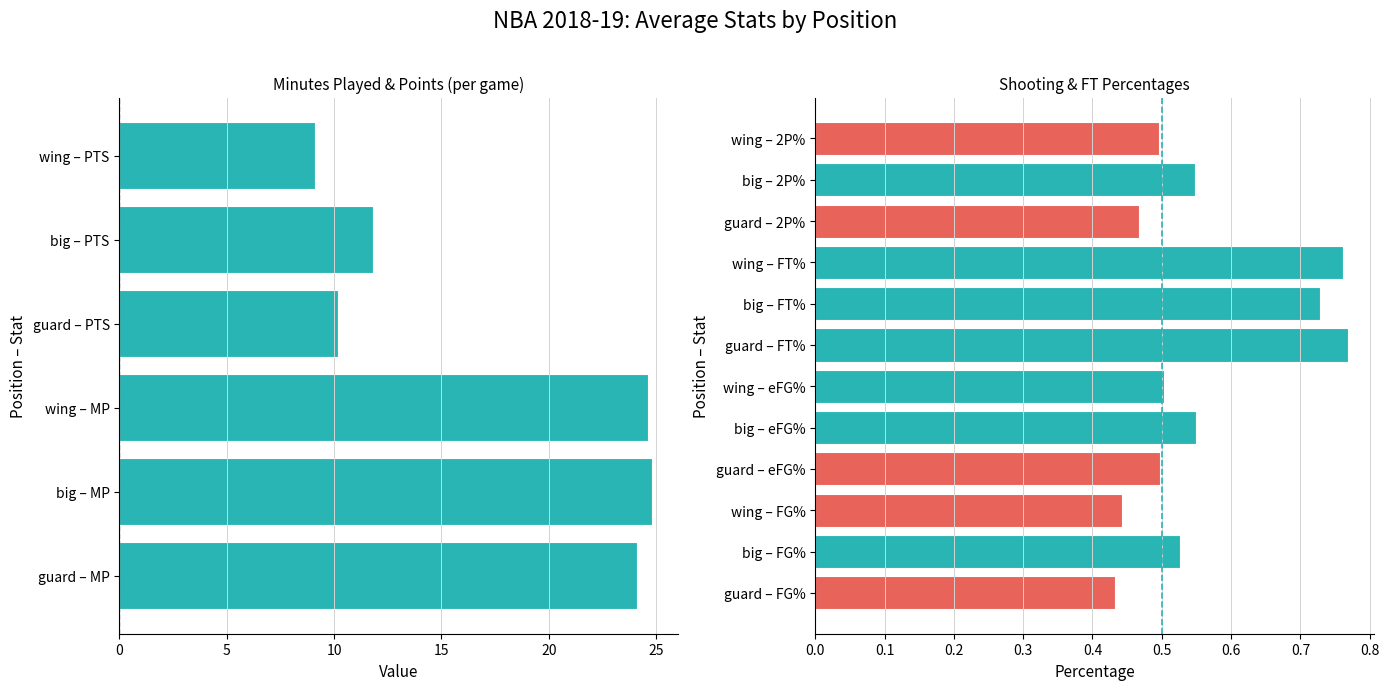

What are all the series names shown in the legend?

MP, FG%, eFG%, FT%, 2P%, PTS